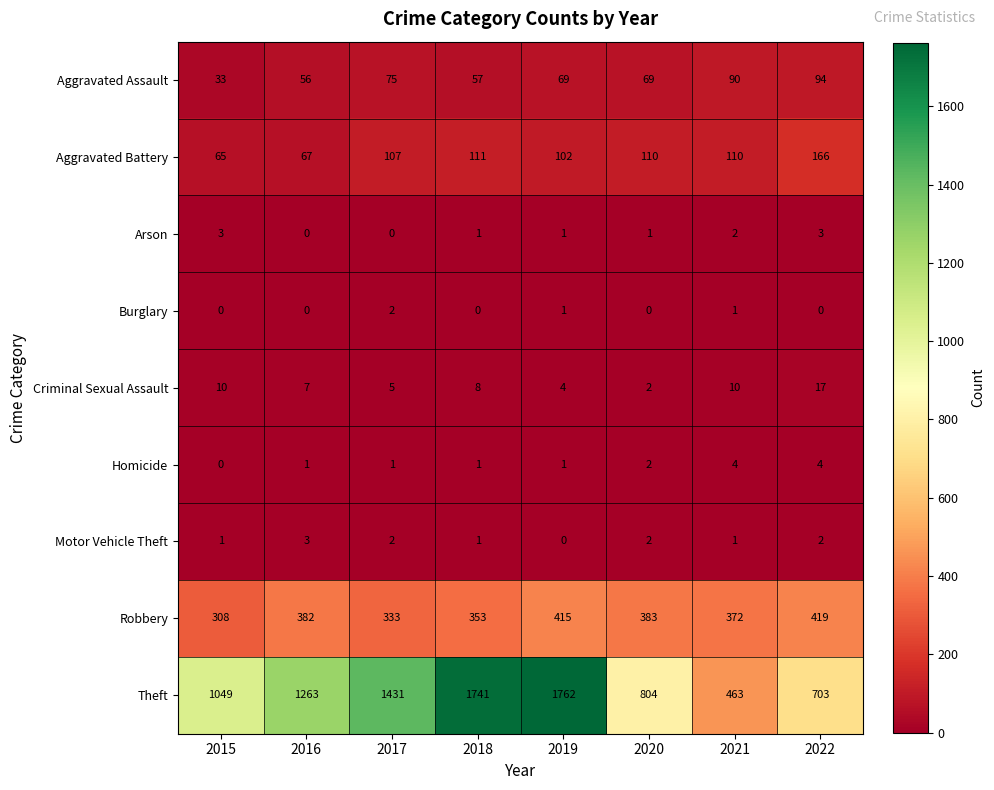

Which series has the widest spread of values?

Theft